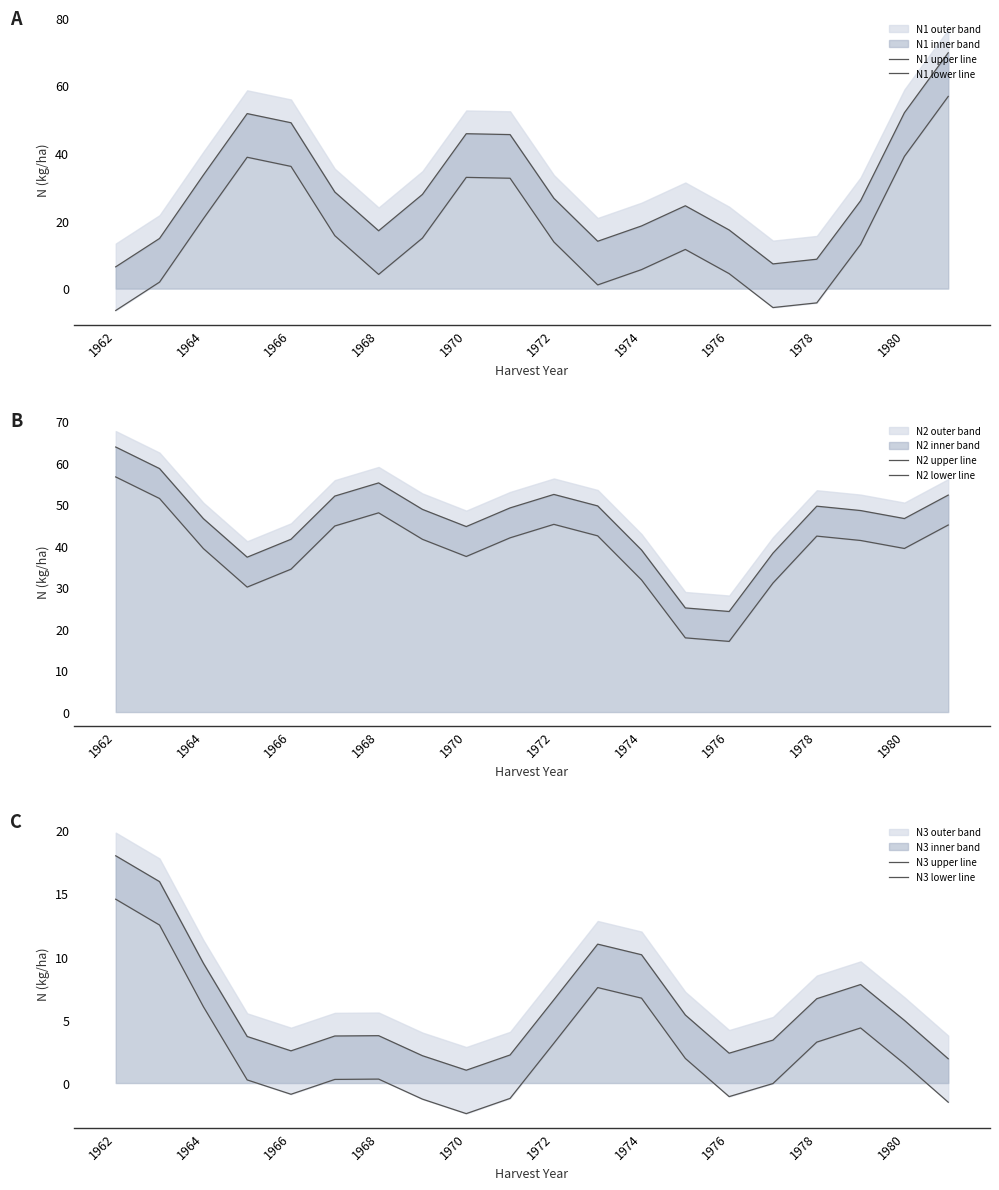

Between 1968 and 14, which is larger?

1968